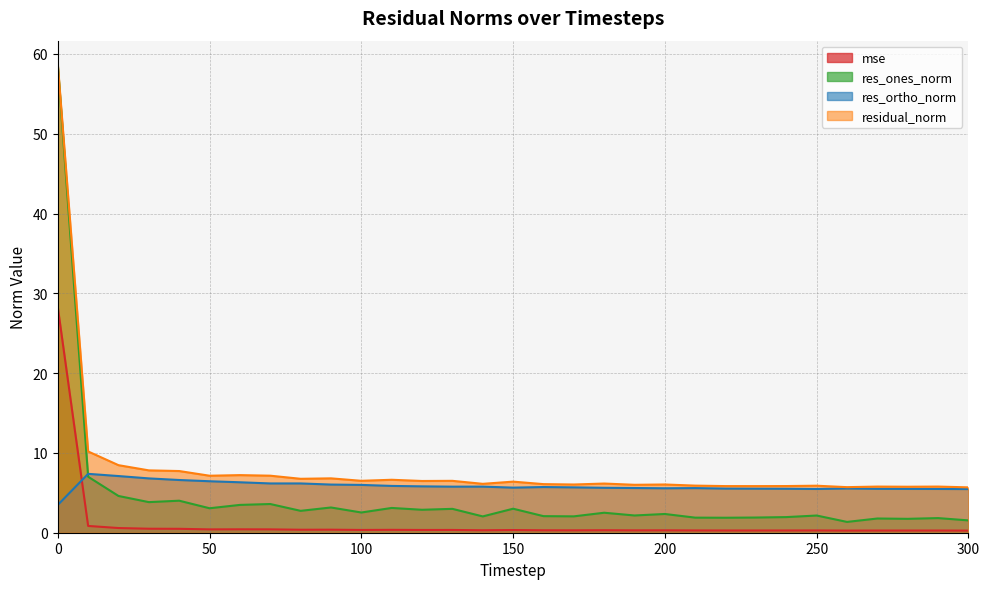

How many lines are shown in the chart?

4